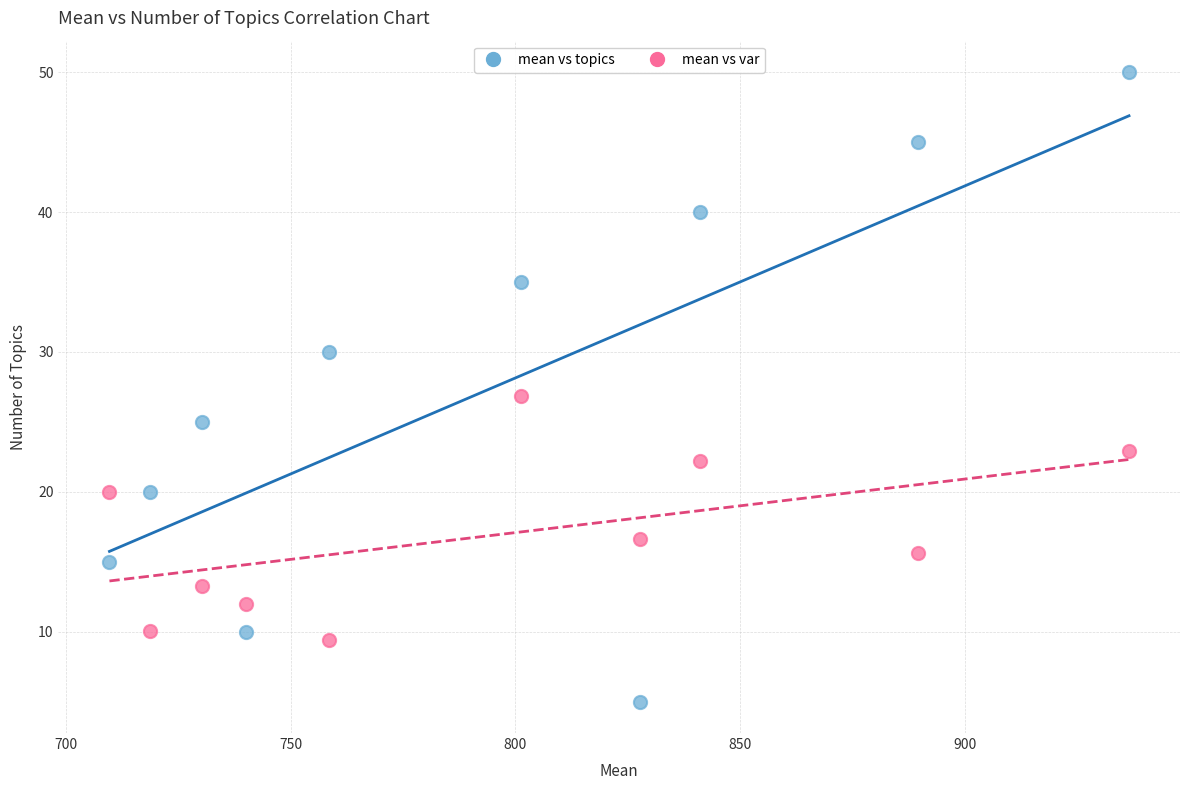

Which series reaches the maximum Y coordinate?

mean vs topics